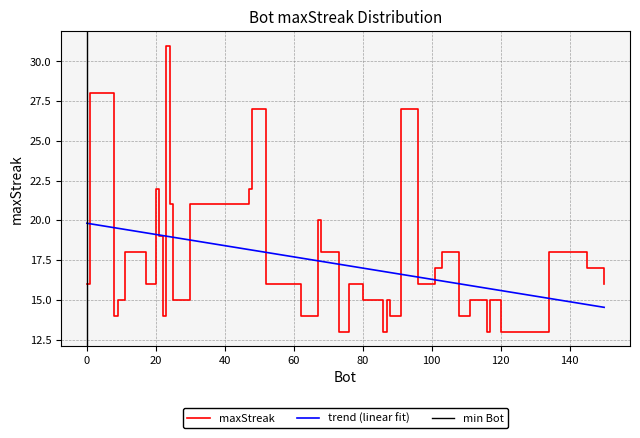

Rank the categories by value from lowest to highest.

130, 120, 116, 86, 73, 108, 88, 62, 22, 8, 117, 111, 87, 80, 25, 9, 150, 96, 77, 76, 52, 17, 0, 145, 101, 134, 103, 68, 13, 11, 21, 67, 30, 24, 47, 20, 91, 48, 1, 23